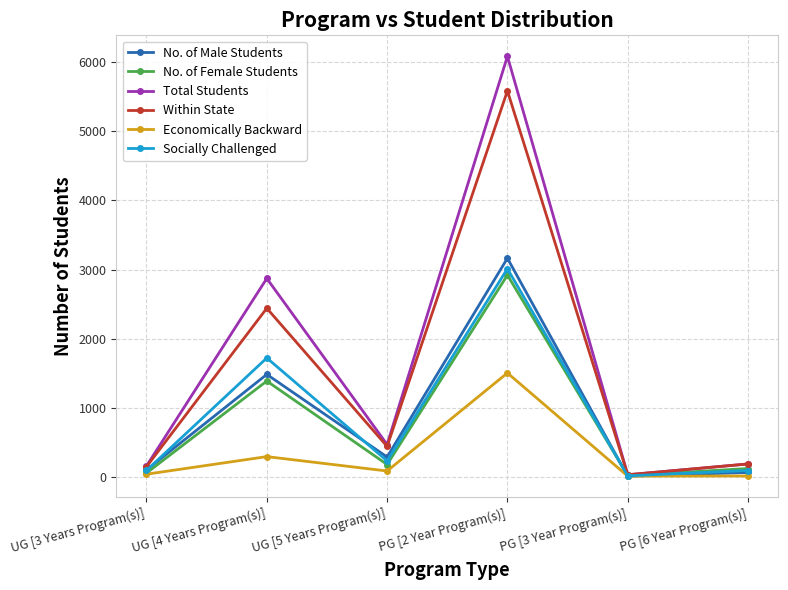

Is it true that Socially Challenged equals 3012 at PG [2 Year Program(s)]?

True